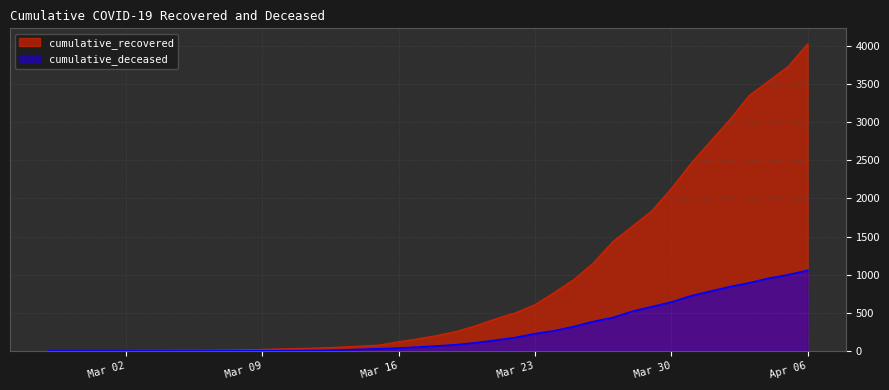

Reading left to right, extract all data points from this chart.

cumulative_recovered: 3	4	4	4	5	6	8	9	9	10	14	20	27	33	40	50	63	77	121	159	204	258	334	423	500	607	768	938	1154	1434	1635	1837	2130	2456	2746	3033	3349	3540	3730	4028
cumulative_deceased: 0	0	0	0	0	0	0	0	0	1	2	2	2	4	6	11	20	28	37	51	65	82	108	141	176	226	264	320	385	437	519	580	640	721	782	841	892	952	998	1056